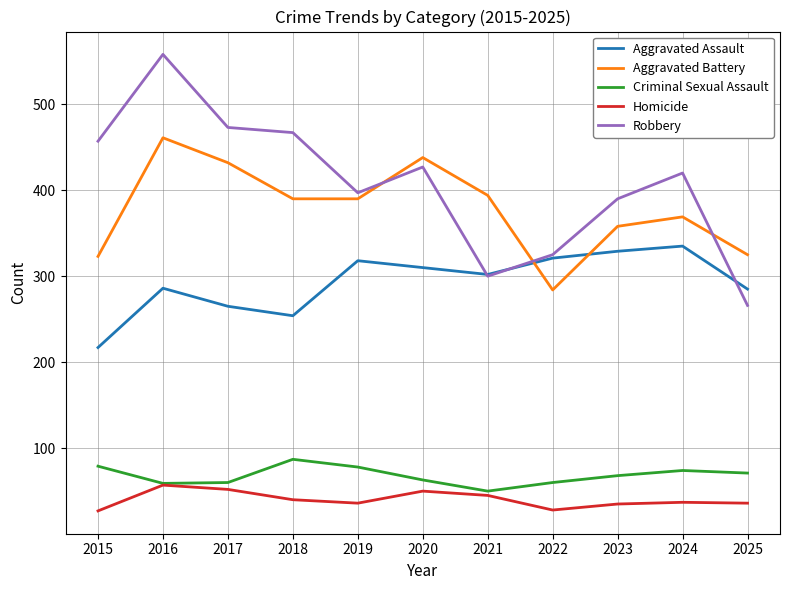

Is it true that Aggravated Battery equals 438 at 2020?

True